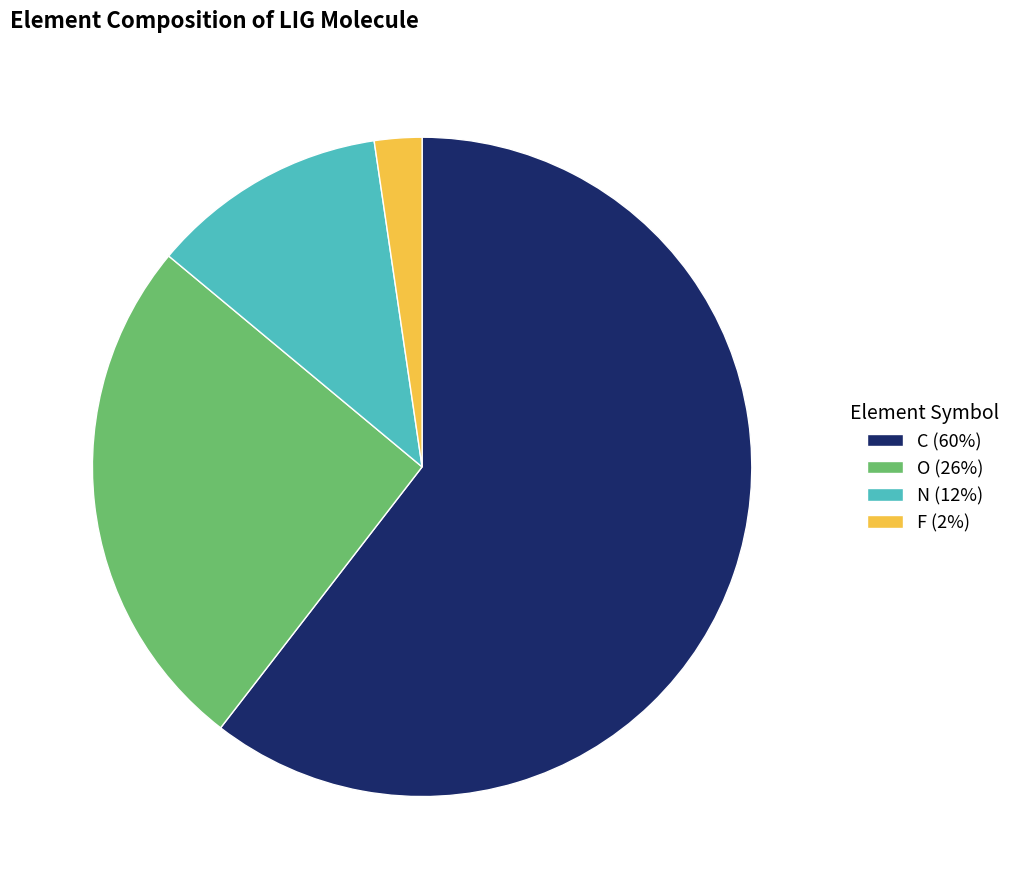

Approximately how many times larger is the value at O (26%) compared to F (2%)?

11.0